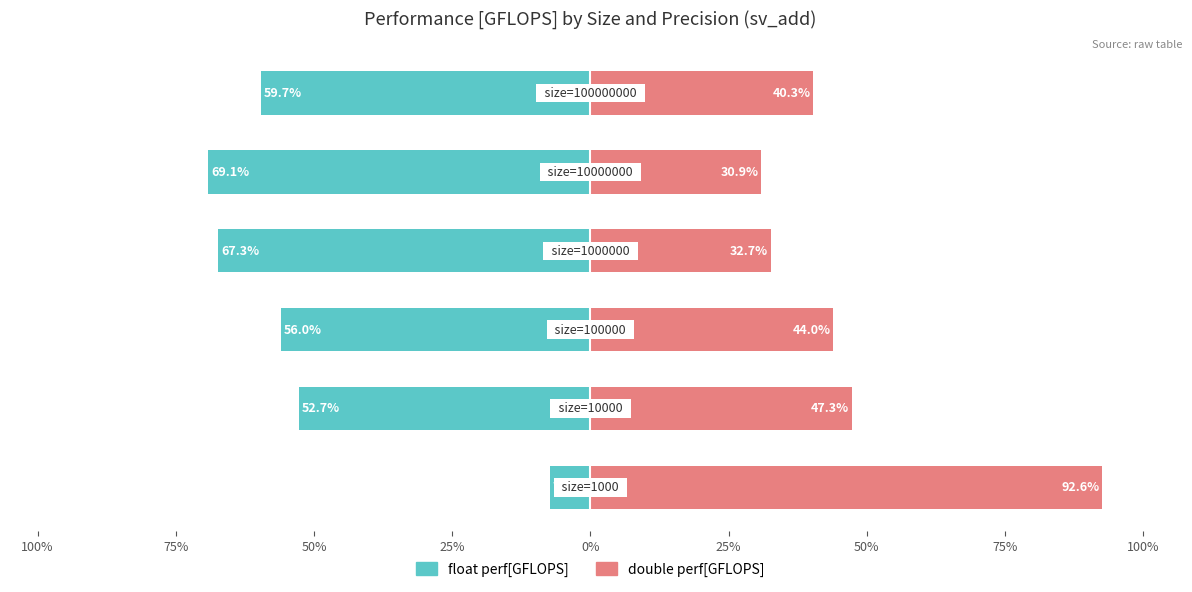

What is the lowest value of the float perf[GFLOPS] series?

-69.1